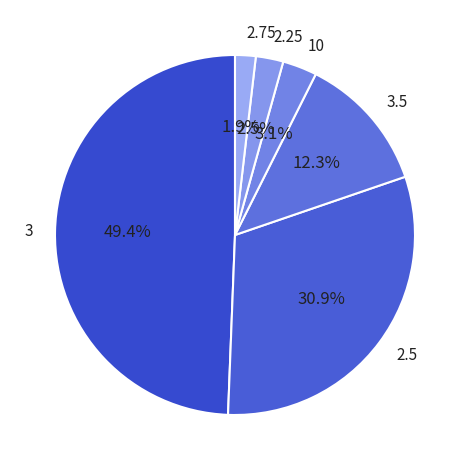

Is 3.5 the majority of the pie?

No